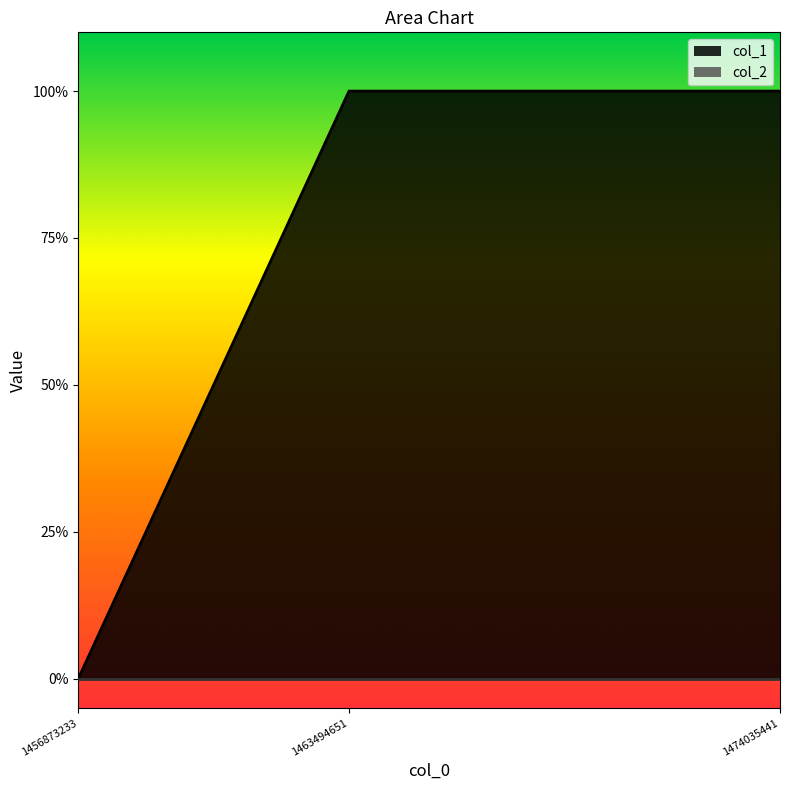

Reading right to left, extract all data points from this chart.

1474035441=1	1463494651=1	1456873233=0